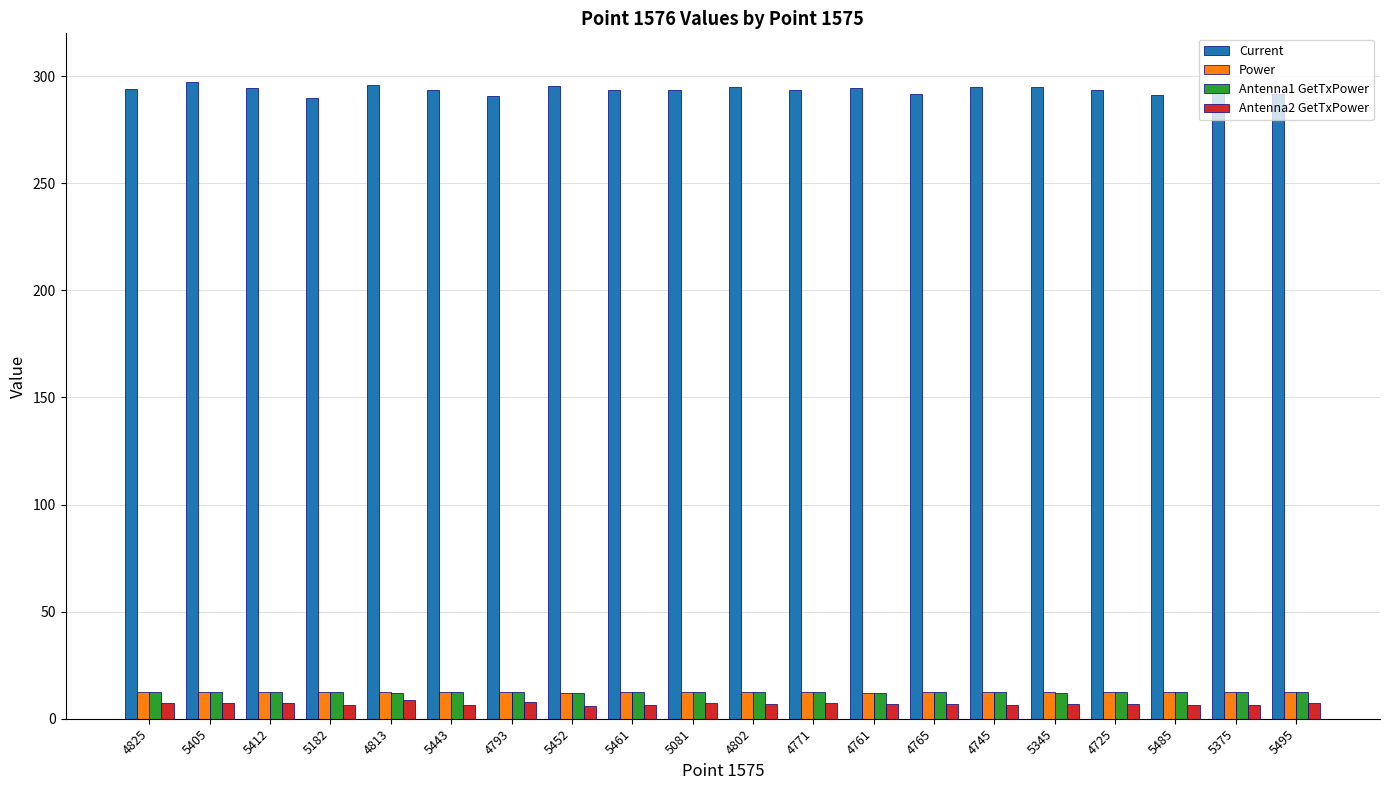

How many groups of bars are there?

20